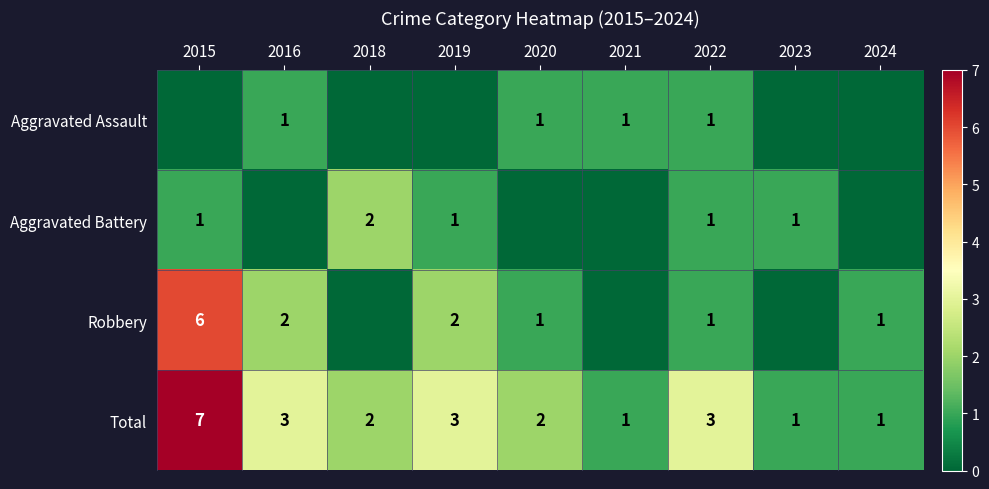

The value of Robbery at 2016 is 1. True or false?

False